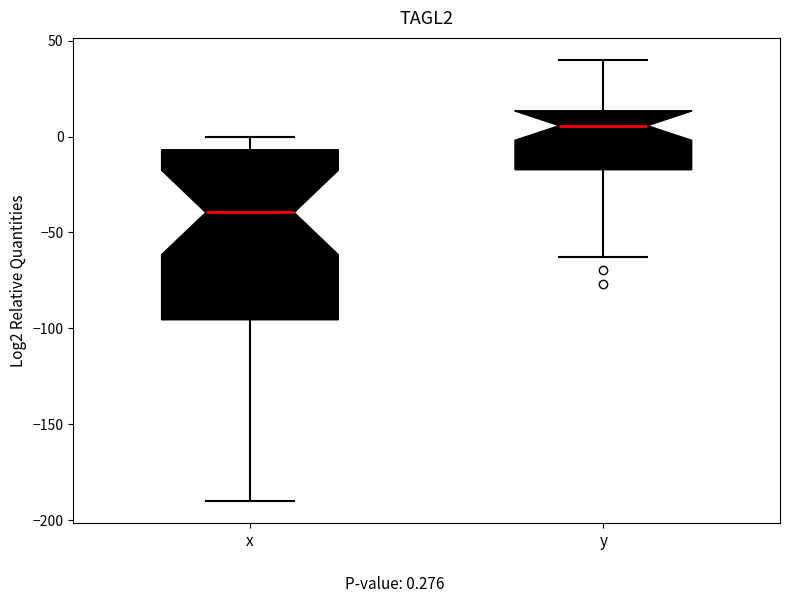

Reading left to right, transcribe this box plot: for each box, give where its median line is, the range the box spans, and where its two whiskers end, as read against the y-axis. The values are not printed on the chart, so give them approximately, as read against the axis.

x: median -40, box -95 to -5, whiskers -190 to 0
y: median 5, box -15 to 15, whiskers -65 to 40